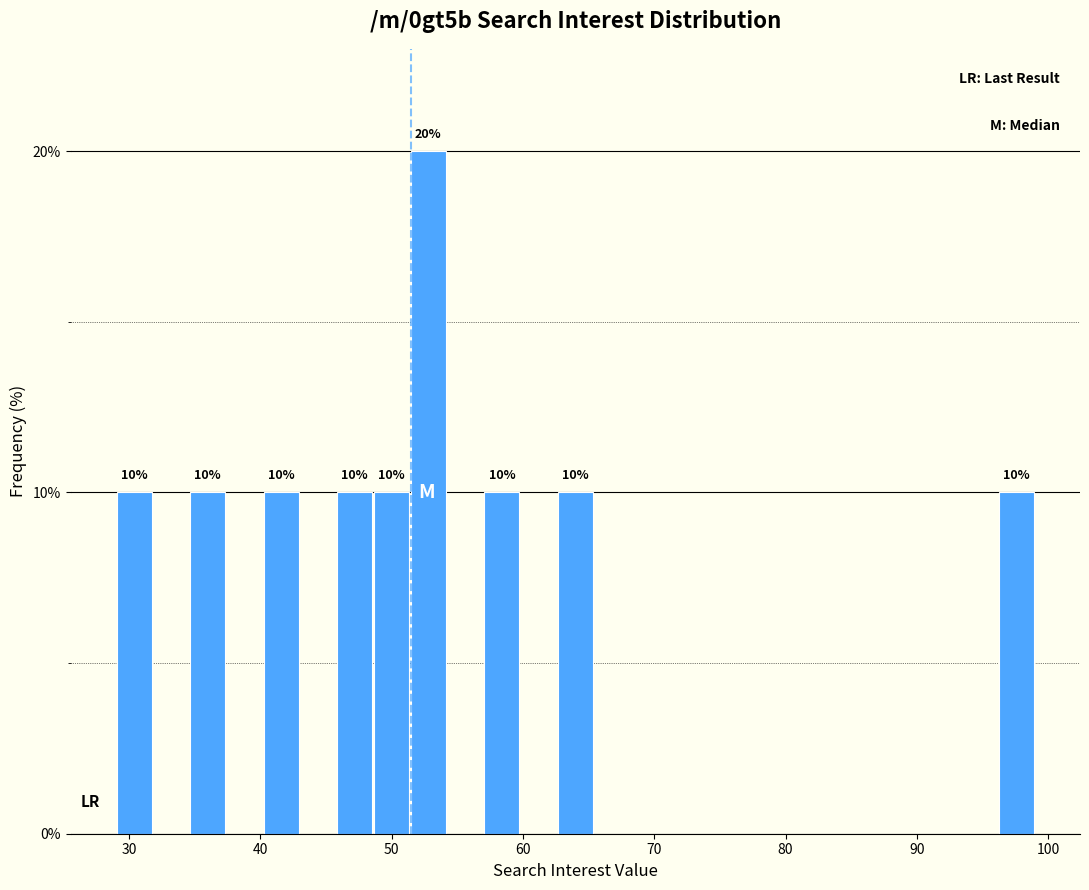

Read against the x-axis, roughly where is the centre of the tallest bar?

53